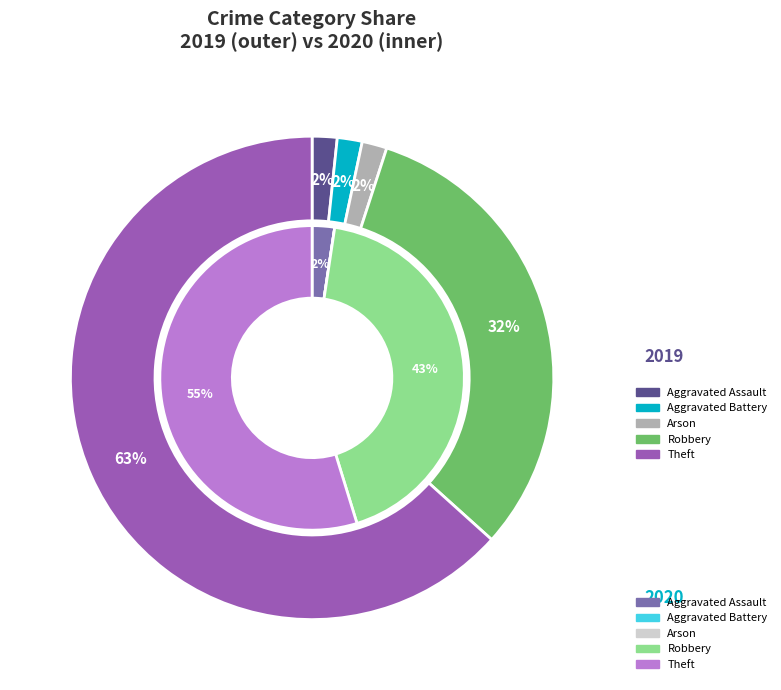

What percentage is NOT represented by 4?

36.7%